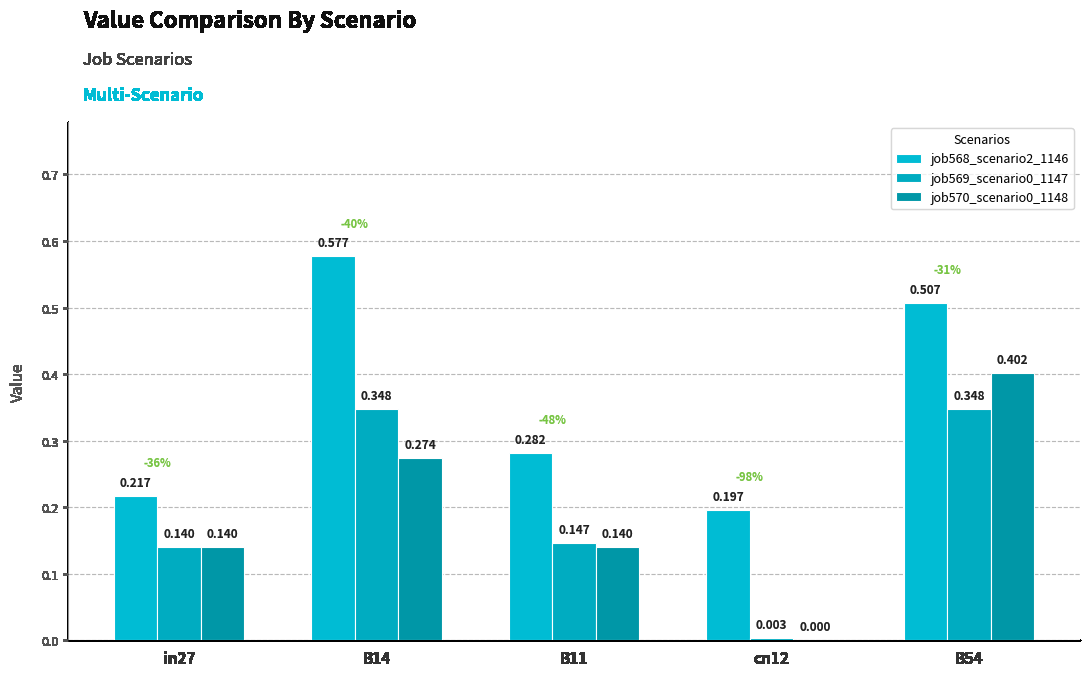

Which series has the largest total across all categories?

job568_scenario2_1146